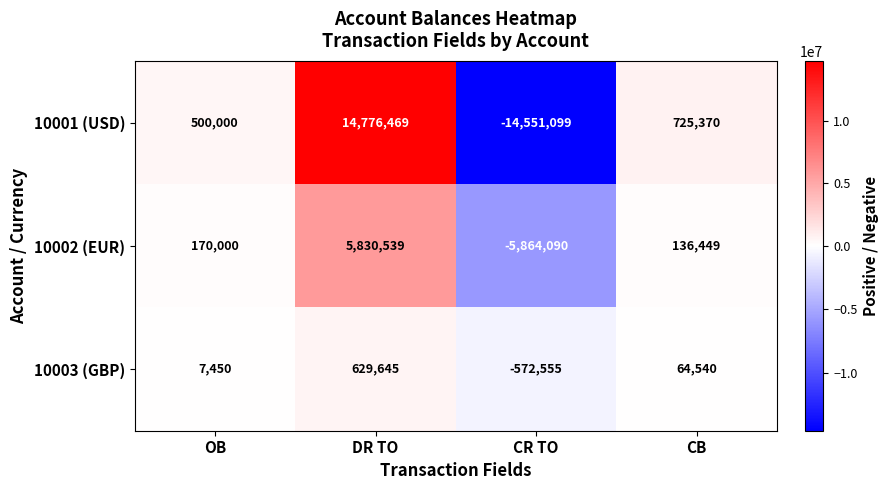

Which category has the highest value across all series?

DR TO